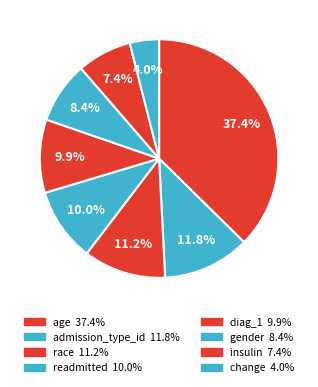

Which category has the smallest portion of the pie?

change